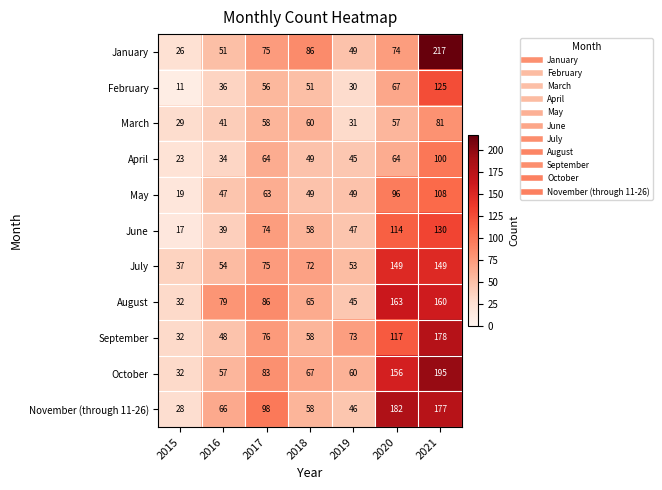

Which series has the widest spread of values?

January